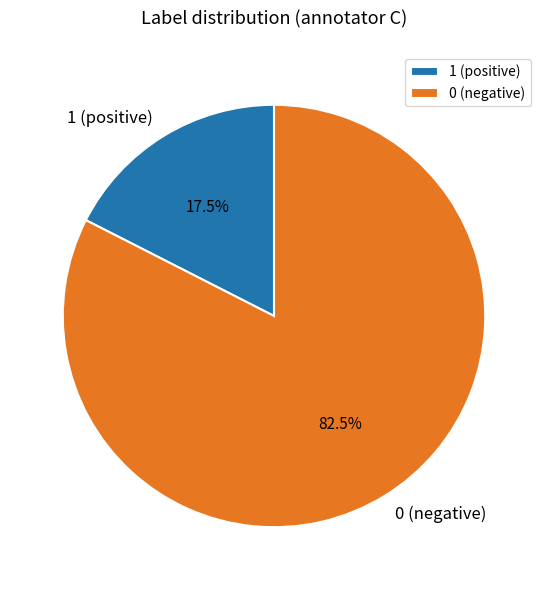

Which has a higher value, 0 (negative) or 1 (positive)?

0 (negative)